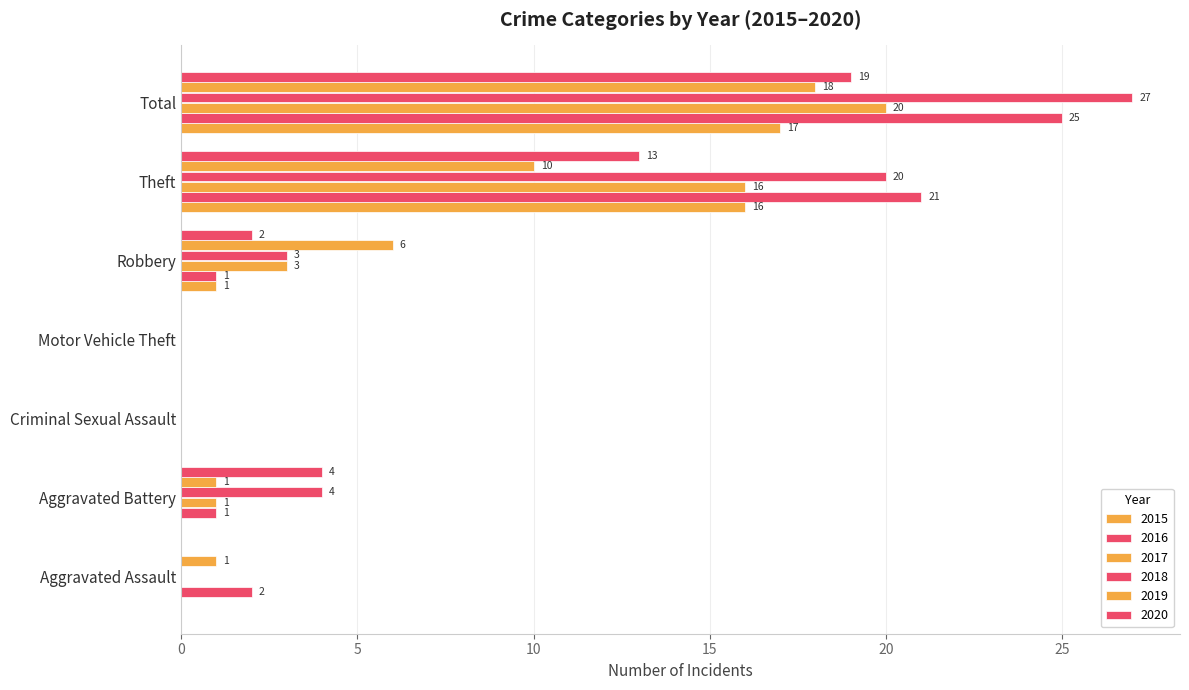

Count the number of data series in this chart.

6